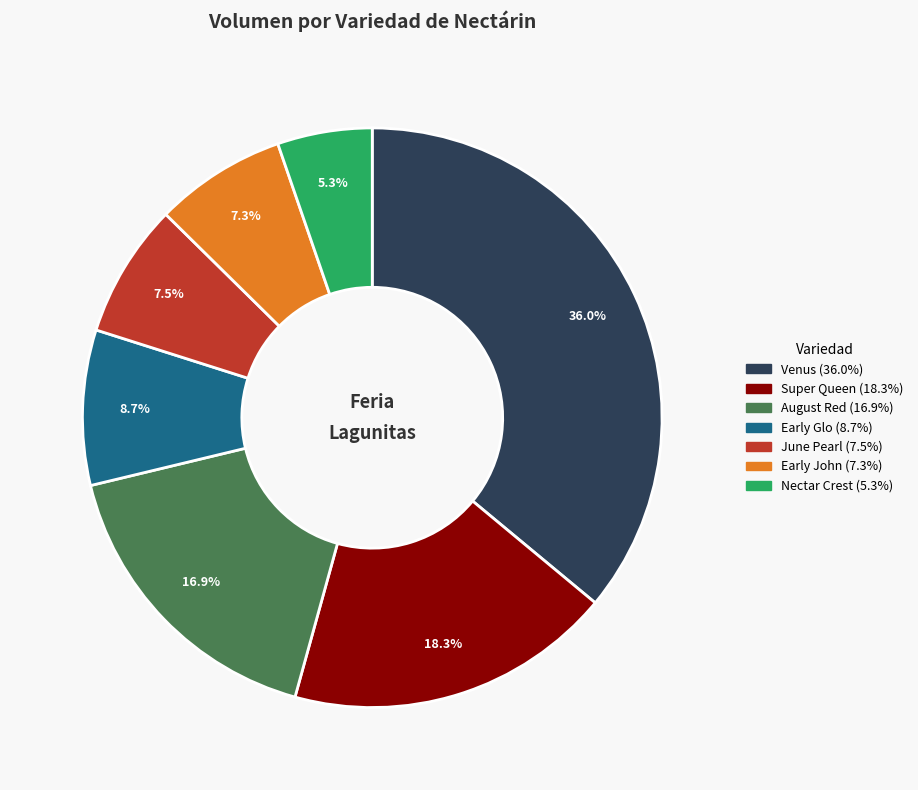

Is there a majority slice in this chart?

No